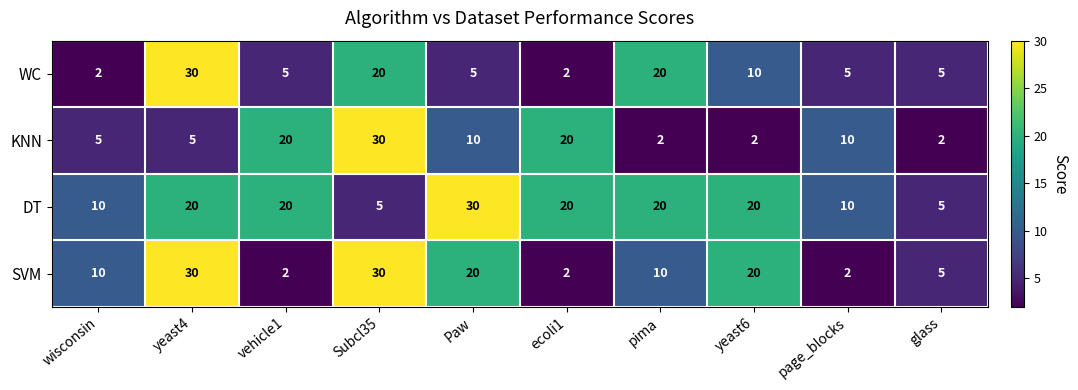

The KNN series shows 17 at page_blocks. True or false?

False